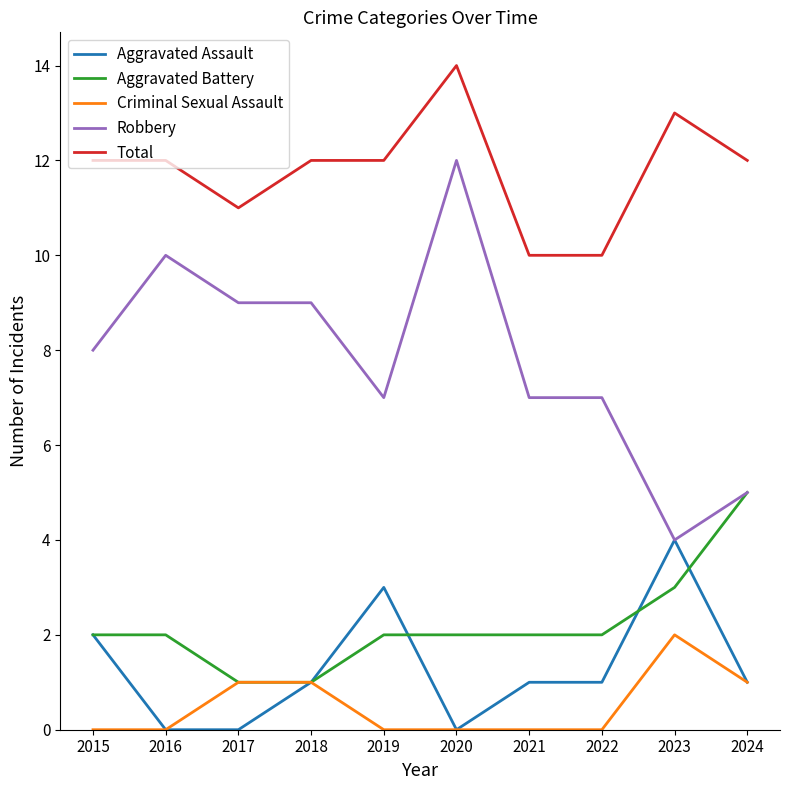

At which category is the sum across all series the highest?

2020